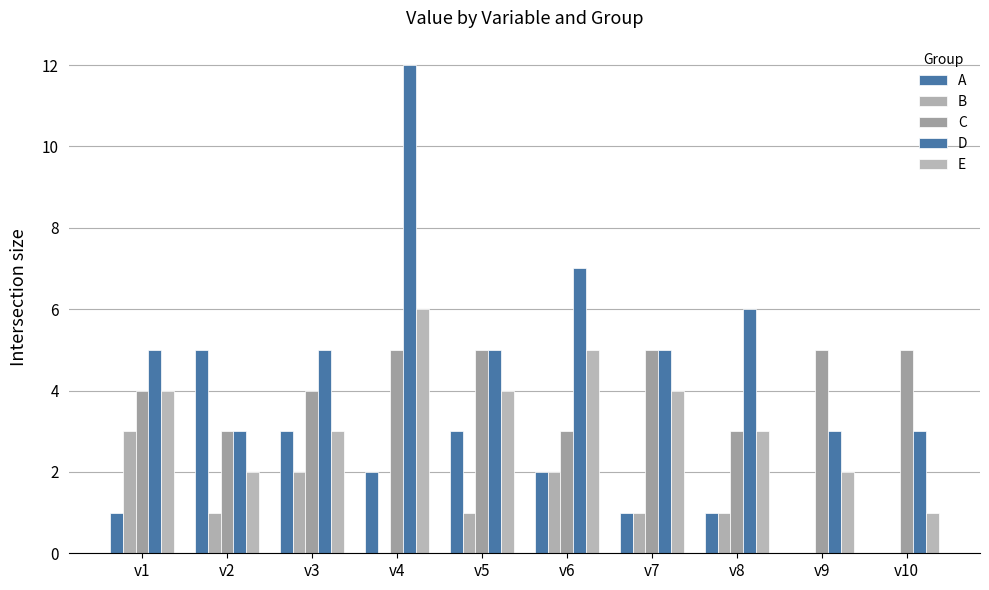

Does the chart contain stacked bars?

No